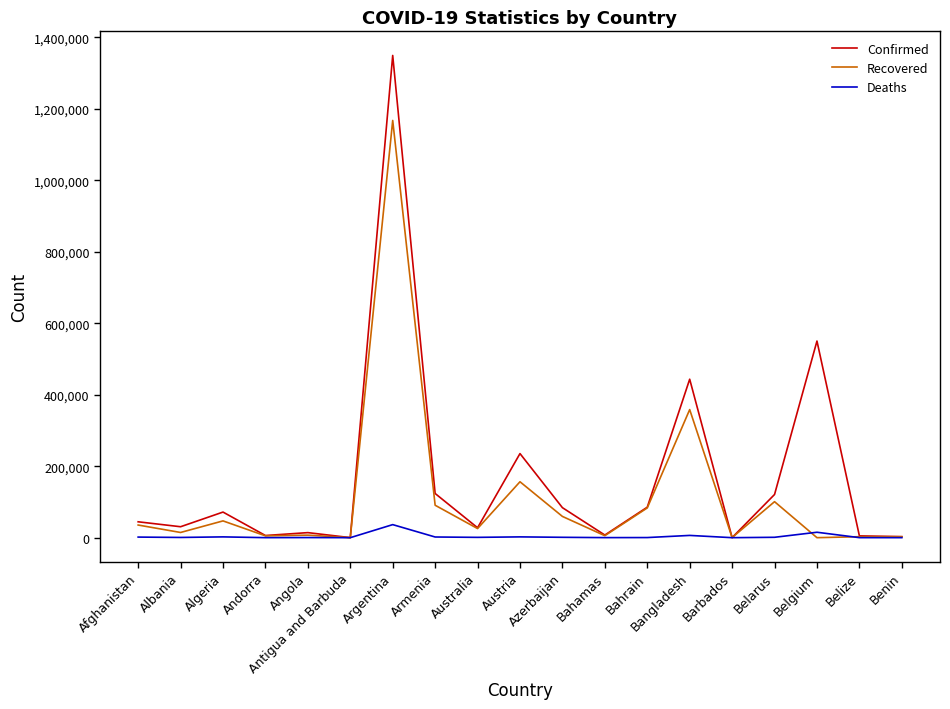

The value of Confirmed at Algeria is 121729. True or false?

False